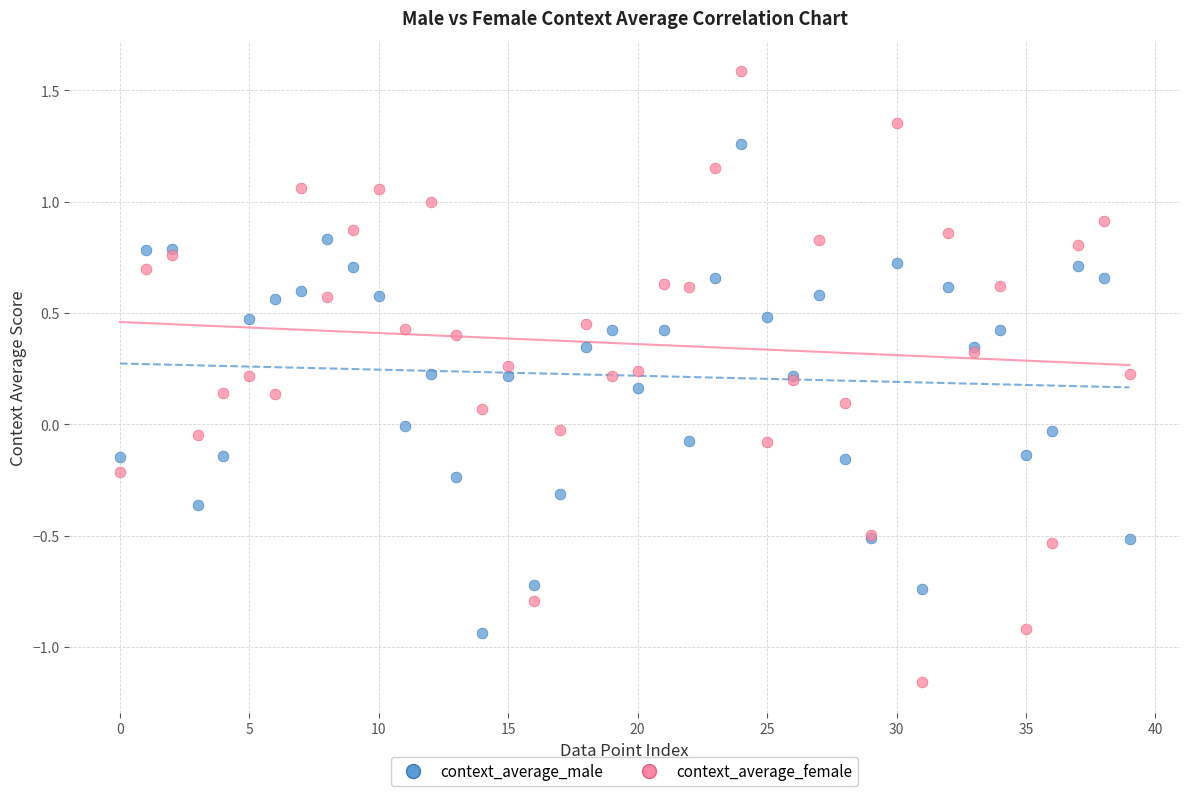

Which series has the largest Y range (max minus min)?

context_average_female